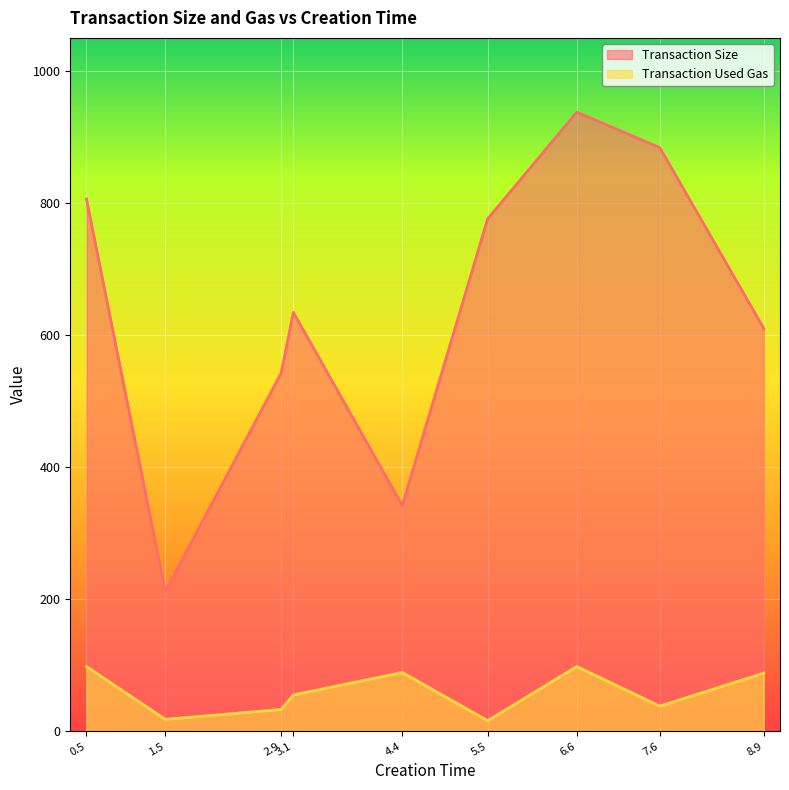

What is the average value of the Transaction Size series?

638.2